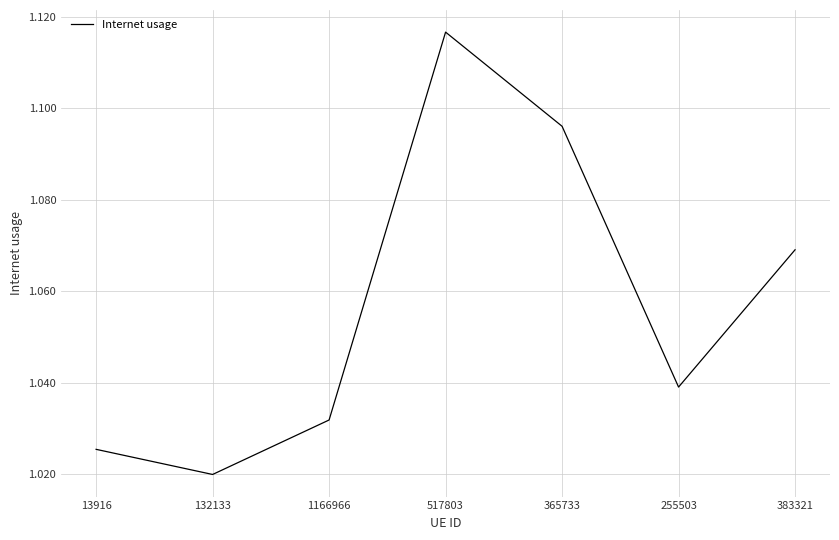

Rank the categories by value from highest to lowest.

517803, 365733, 383321, 255503, 1166966, 13916, 132133